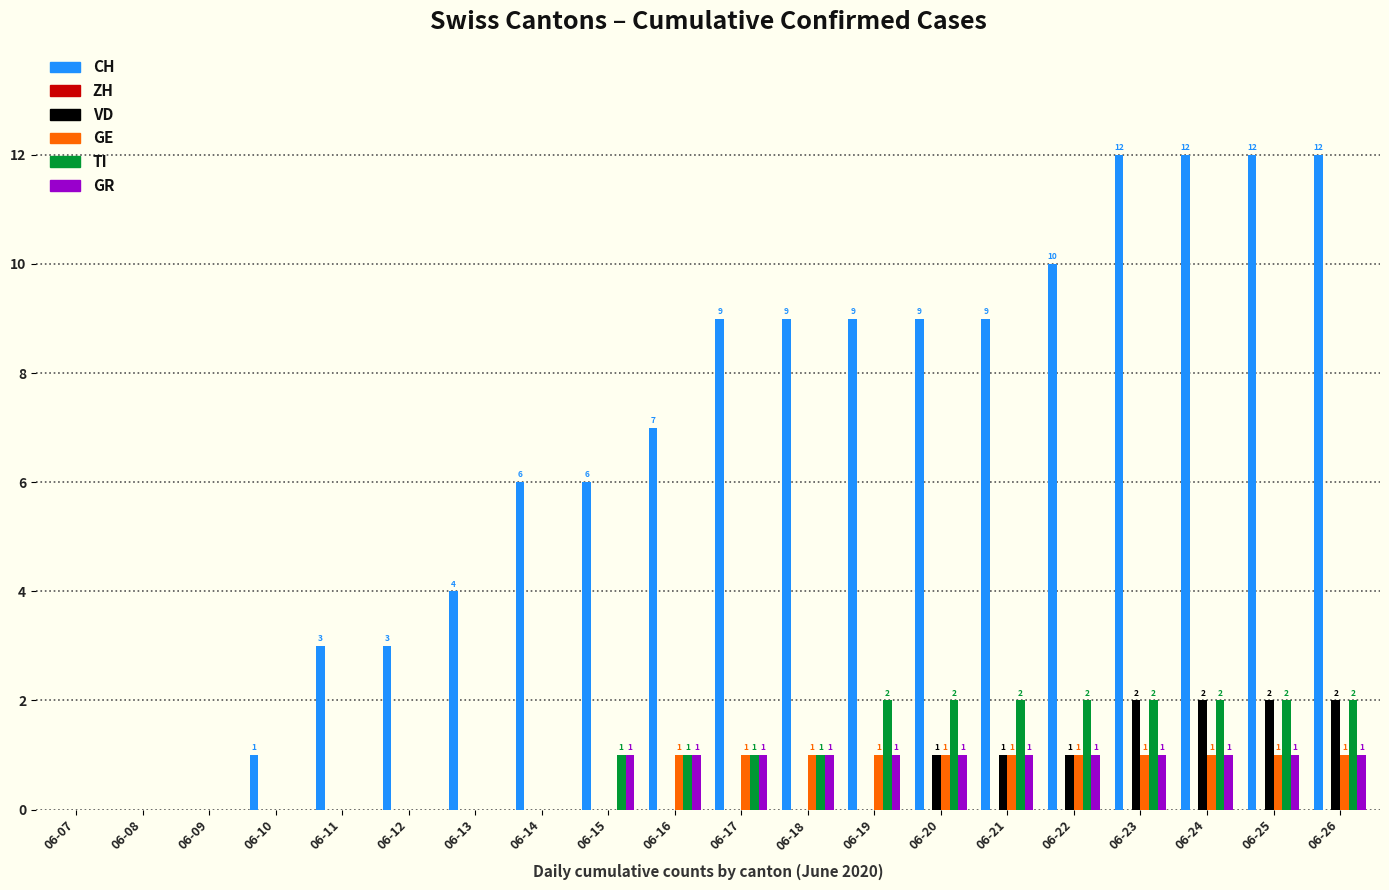

Is it true that CH equals 5 at 06-25?

False